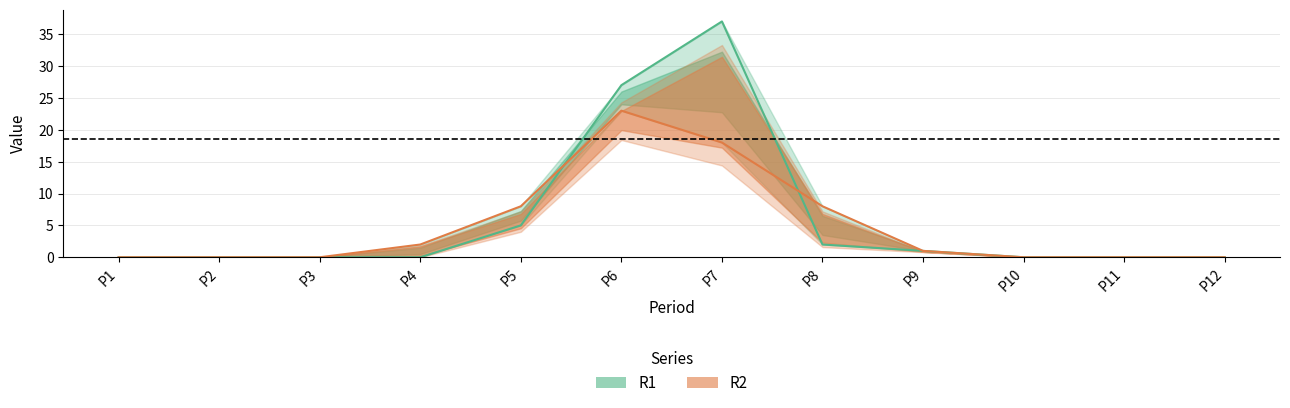

True or false: R1 and R2 cross at least once.

True